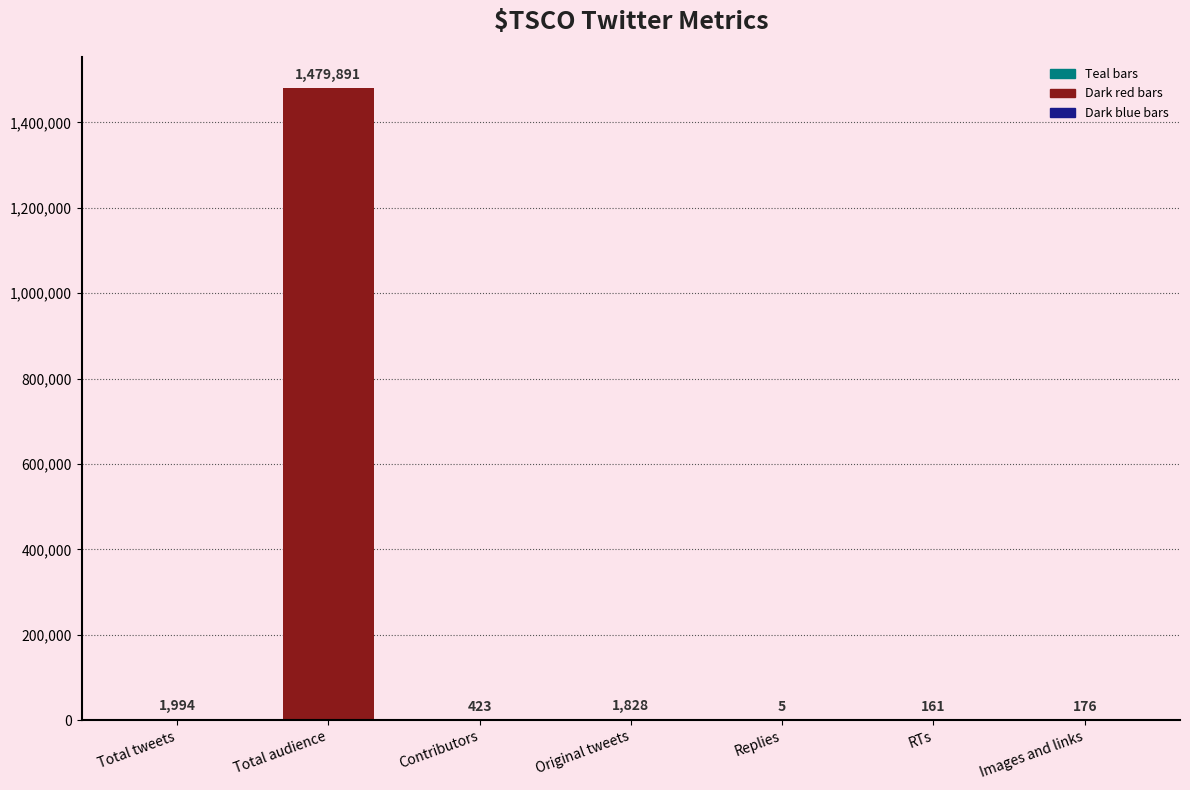

Reading left to right, list all the values displayed in this chart.

1994	1479891	423	1828	5	161	176